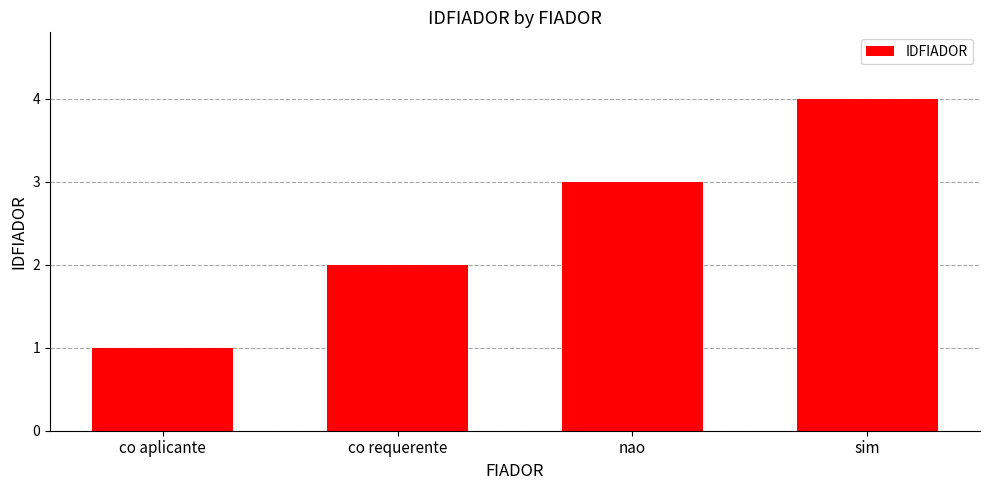

Reading left to right, extract all data points from this chart.

co aplicante=1	co requerente=2	nao=3	sim=4